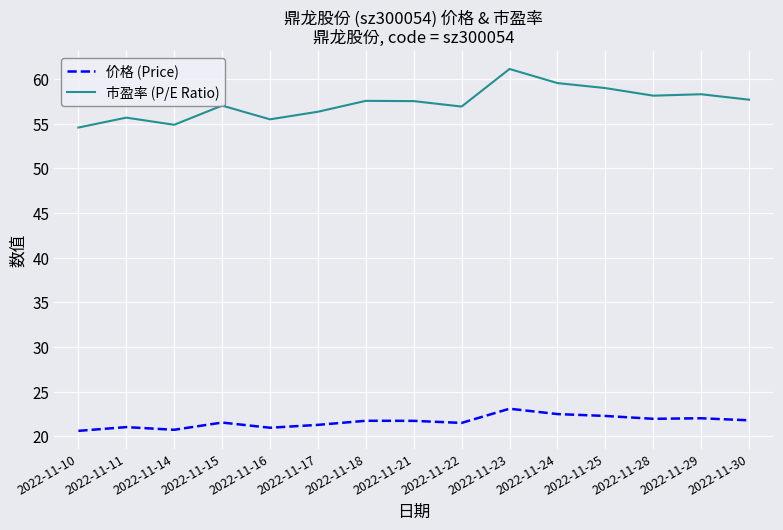

At which category is the sum across all series the highest?

2022-11-23